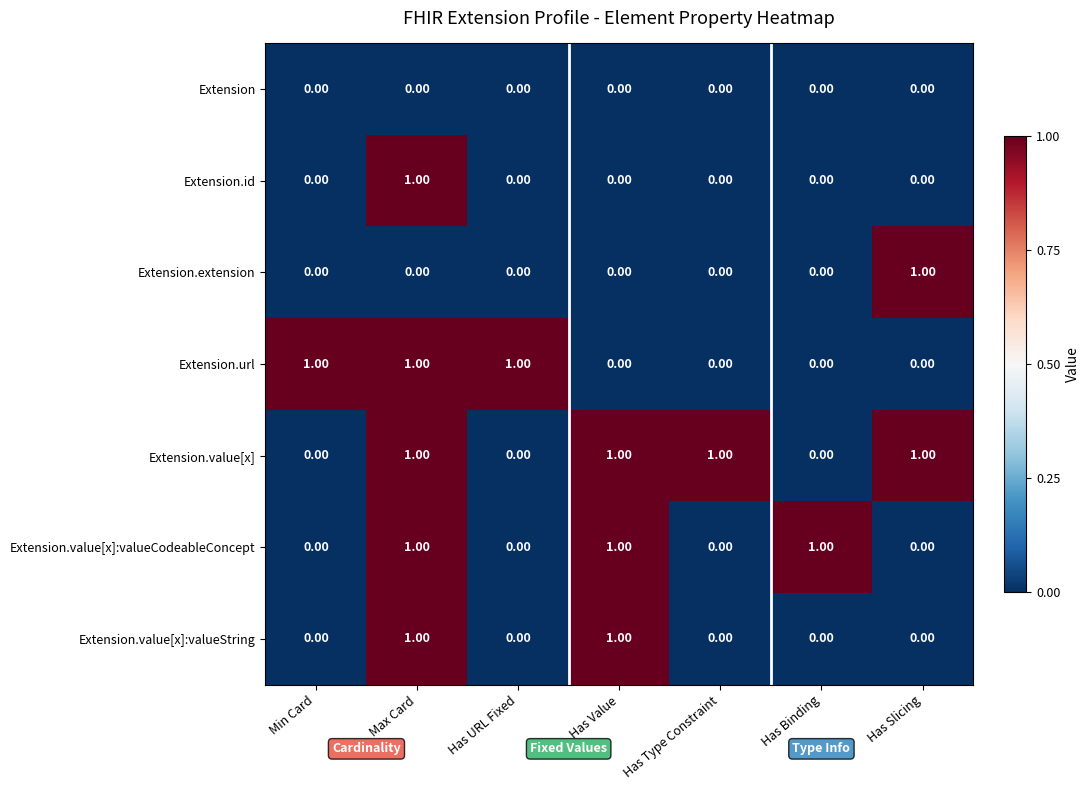

At how many categories does at least one series exceed 0?

7